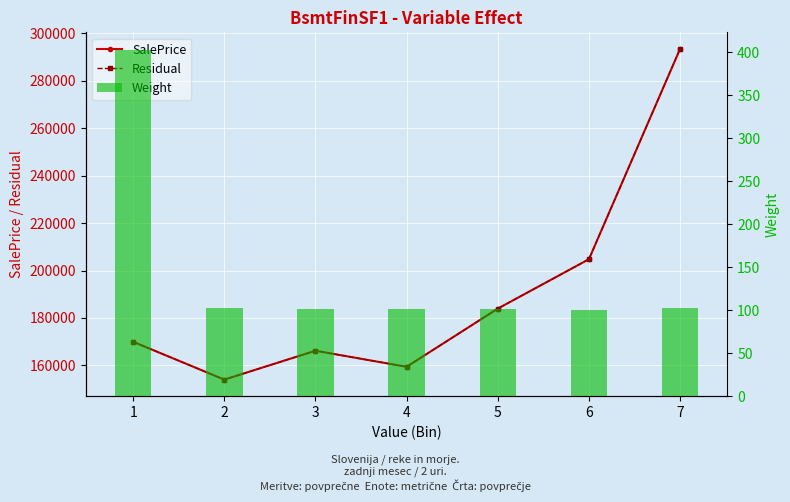

At how many categories does at least one series exceed 225623?

1